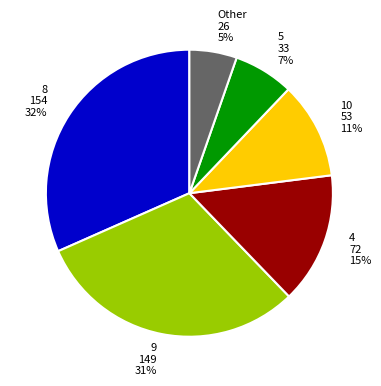

Is there a majority slice in this chart?

No